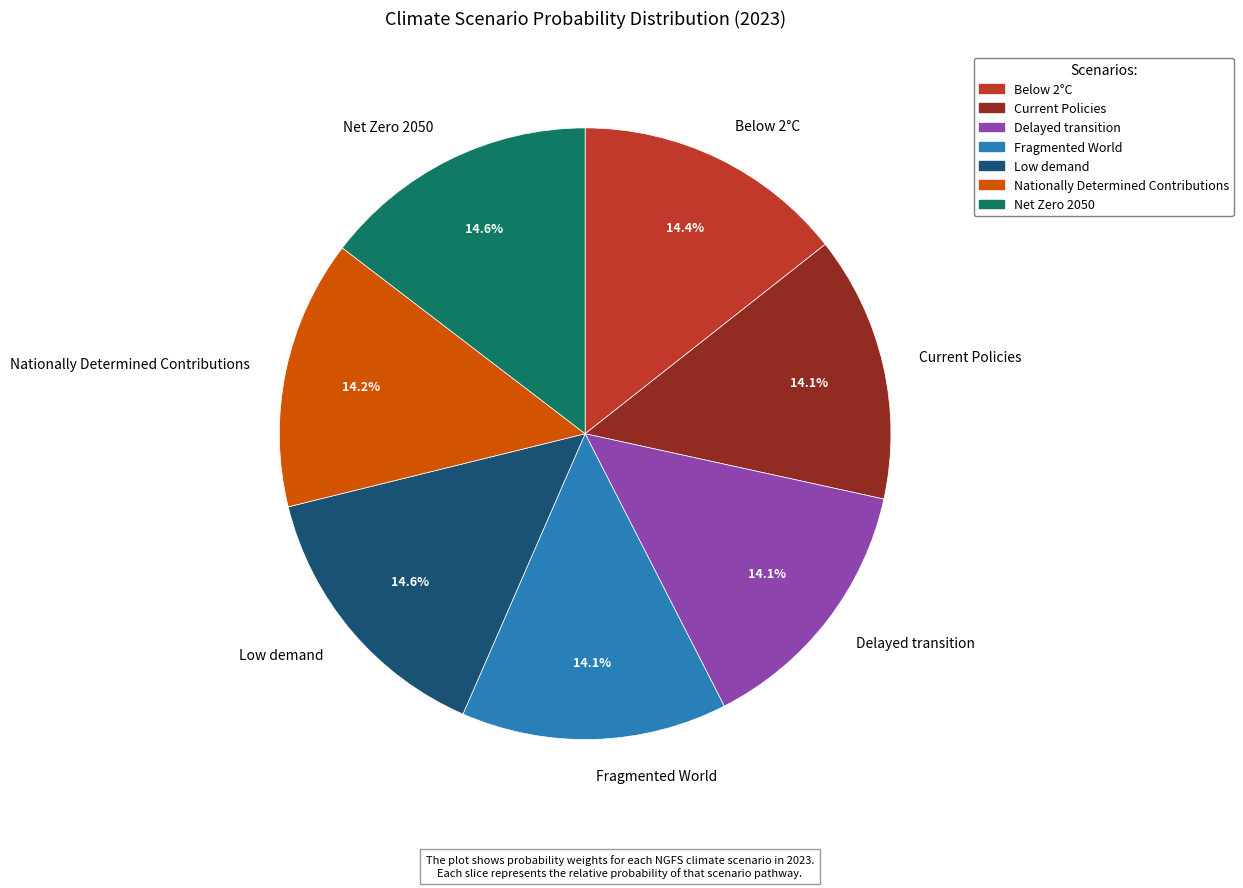

To the nearest percent, what is the combined percentage of Delayed transition and Fragmented World?

28%